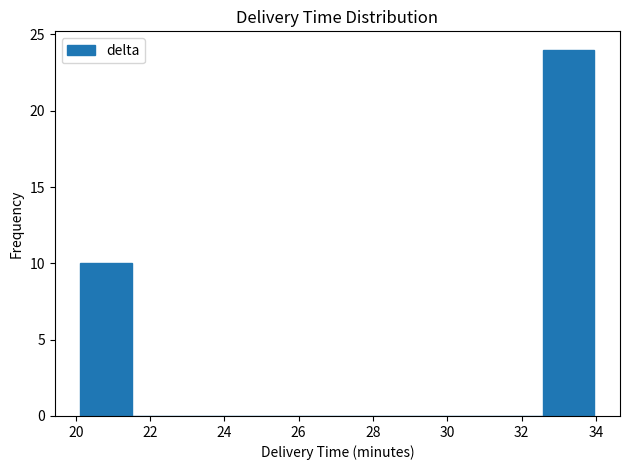

What is the height of the bar covering 20.2 to 21.6 on the x-axis? Neither the bar edges nor the heights are printed on the chart, so give them approximately, as read against the axes.

10